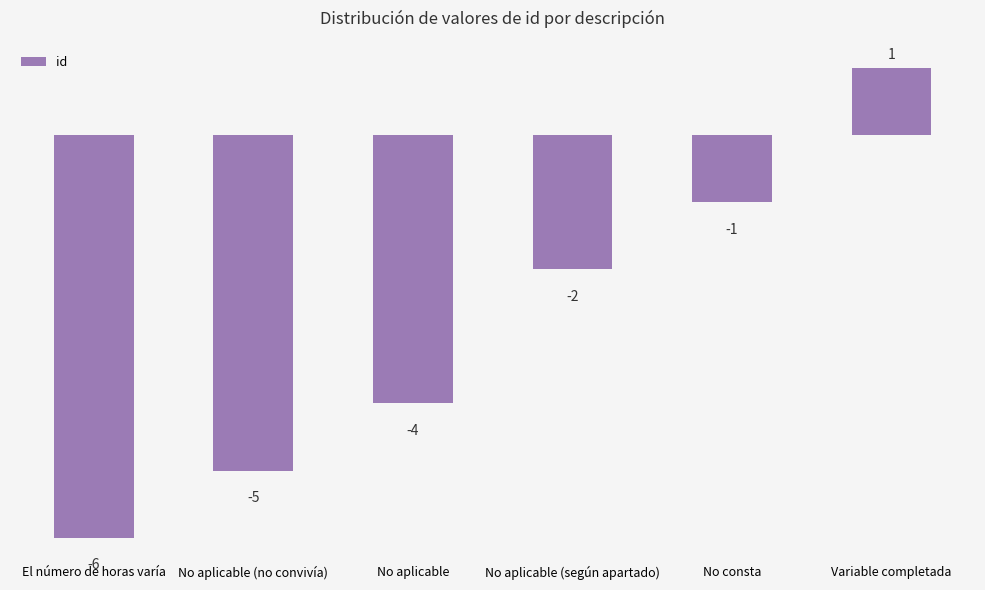

List the labels in order of value, smallest first.

El número de horas varía, No aplicable (no convivía), No aplicable, No aplicable (según apartado), No consta, Variable completada